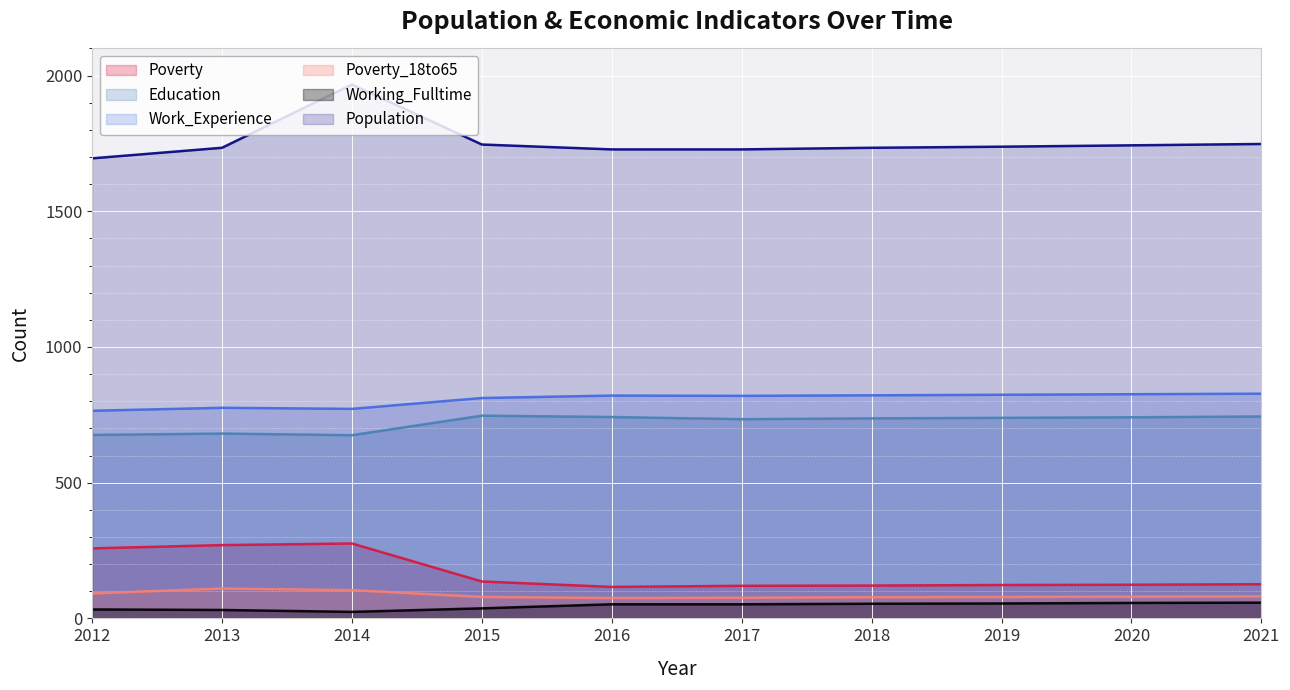

What is the sum of the Education values at 2021 and 2015?

1491